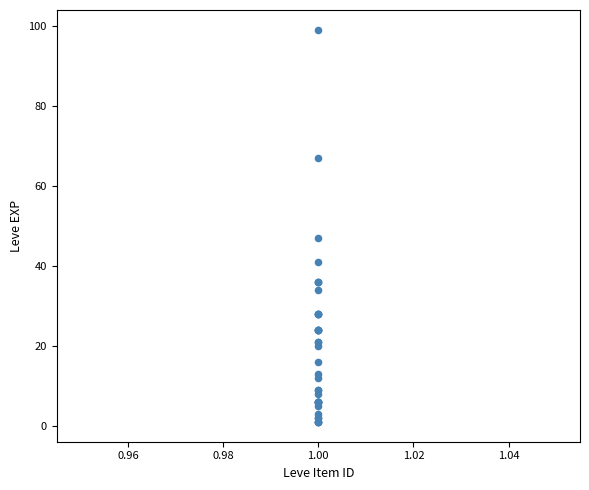

What Y value in the scatter plot is closest to 50?

47